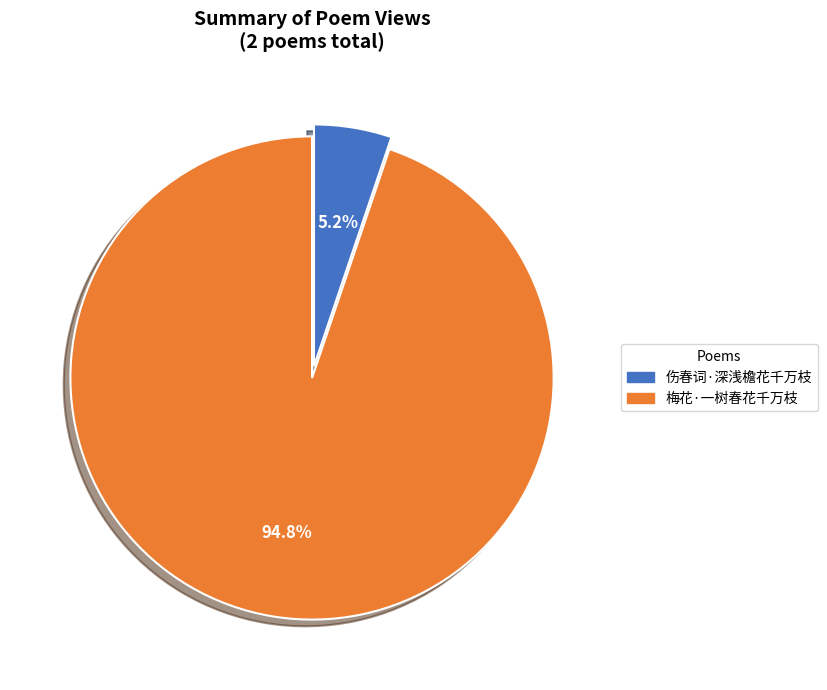

Between 梅花·一树春花千万枝 and 伤春词·深浅檐花千万枝, which is larger?

梅花·一树春花千万枝